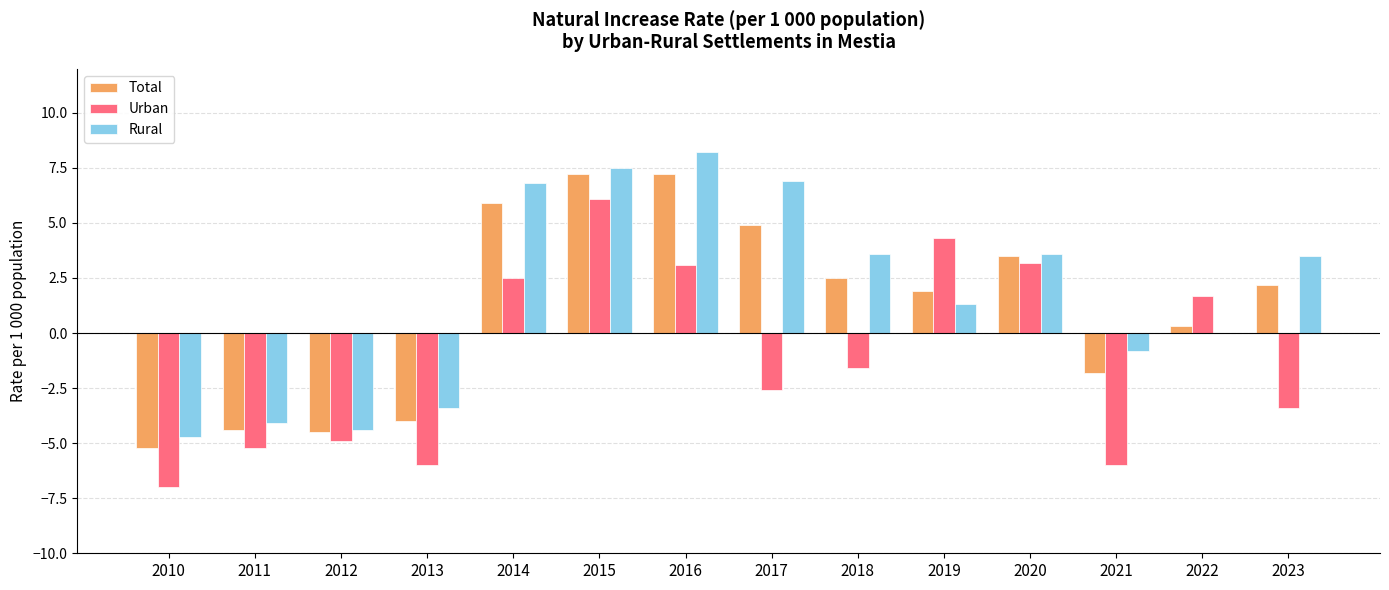

Where is Rural nearest to the value 1?

2019